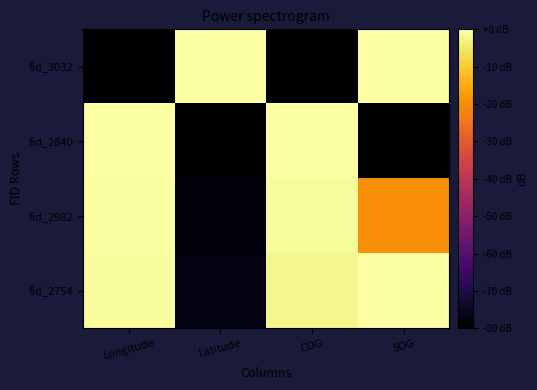

List the labels in order of fid_3032 value, largest first.

Latitude, SOG, Longitude, COG